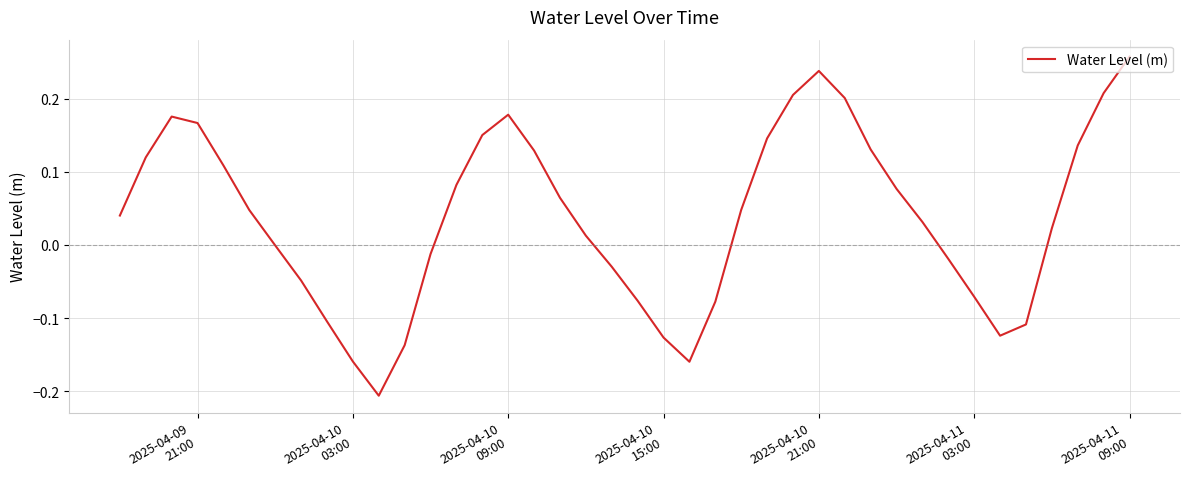

What is the difference between the maximum and minimum values?

0.5